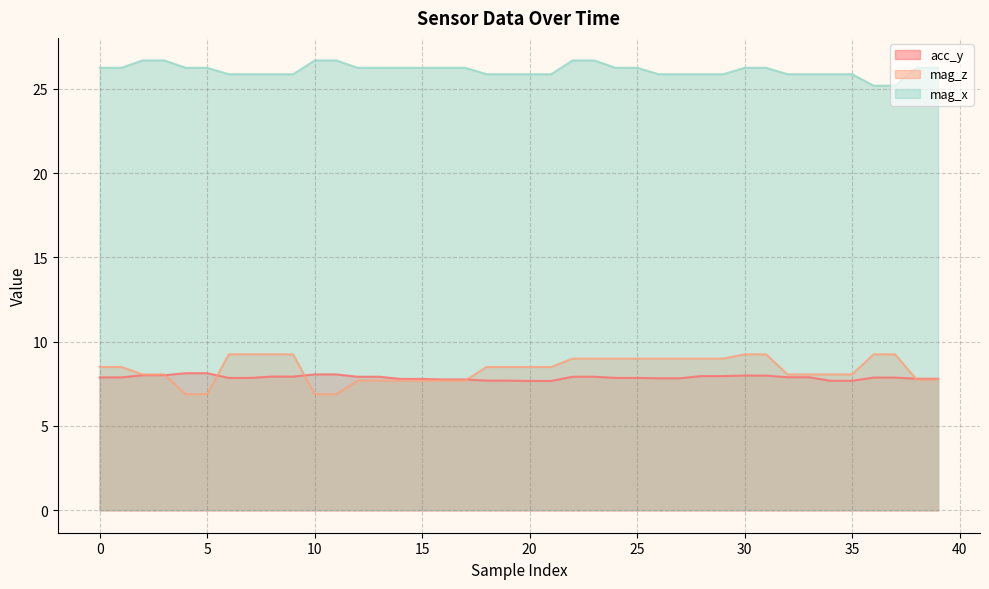

Reading left to right, list all the values displayed in this chart.

acc_y: 0=7.9	1=7.9	2=8.0	3=8.0	4=8.1	5=8.1	6=7.8	7=7.8	8=7.9	9=7.9	10=8.1	11=8.1	12=7.9	13=7.9	14=7.8	15=7.8	16=7.8	17=7.8	18=7.7	19=7.7	20=7.7	21=7.7	22=7.9	23=7.9	24=7.8	25=7.8	26=7.8	27=7.8	28=8.0	29=8.0	30=8.0	31=8.0	32=7.9	33=7.9	34=7.7	35=7.7	36=7.9	37=7.9	38=7.8	39=7.8
mag_z: 0=8.5	1=8.5	2=8.1	3=8.1	4=6.9	5=6.9	6=9.2	7=9.2	8=9.2	9=9.2	10=6.9	11=6.9	12=7.7	13=7.7	14=7.7	15=7.7	16=7.7	17=7.7	18=8.5	19=8.5	20=8.5	21=8.5	22=9.0	23=9.0	24=9.0	25=9.0	26=9.0	27=9.0	28=9.0	29=9.0	30=9.2	31=9.2	32=8.1	33=8.1	34=8.1	35=8.1	36=9.2	37=9.2	38=7.8	39=7.8
mag_x: 0=26.2	1=26.2	2=26.7	3=26.7	4=26.2	5=26.2	6=25.9	7=25.9	8=25.9	9=25.9	10=26.7	11=26.7	12=26.2	13=26.2	14=26.2	15=26.2	16=26.2	17=26.2	18=25.9	19=25.9	20=25.9	21=25.9	22=26.7	23=26.7	24=26.2	25=26.2	26=25.9	27=25.9	28=25.9	29=25.9	30=26.2	31=26.2	32=25.9	33=25.9	34=25.9	35=25.9	36=25.2	37=25.2	38=26.2	39=26.2